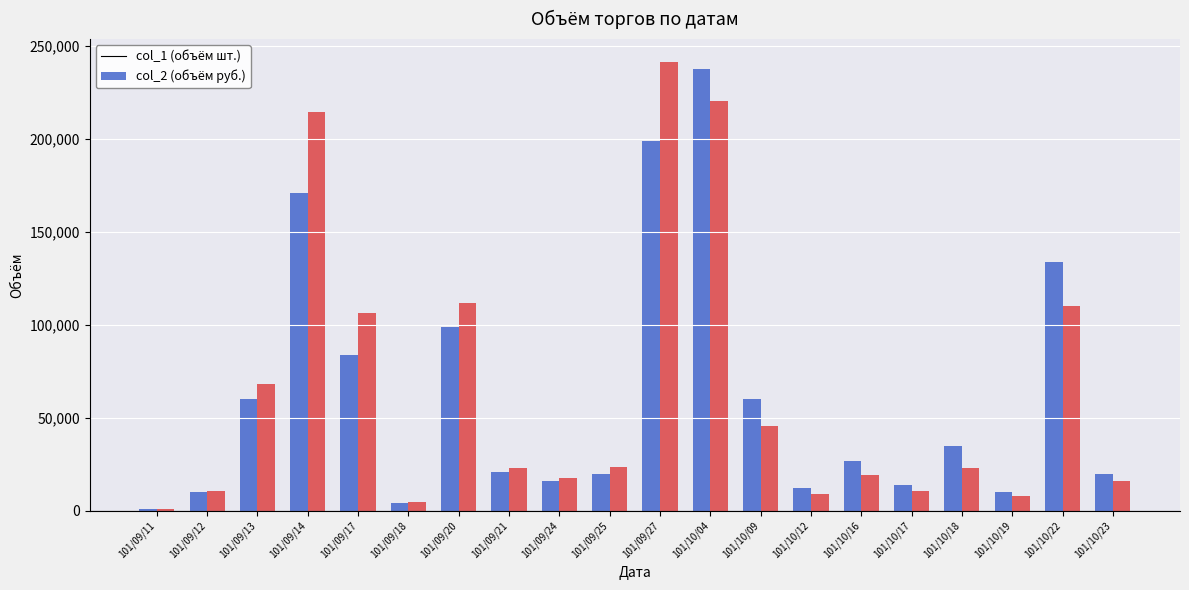

At which category is the sum across all series the highest?

101/10/04